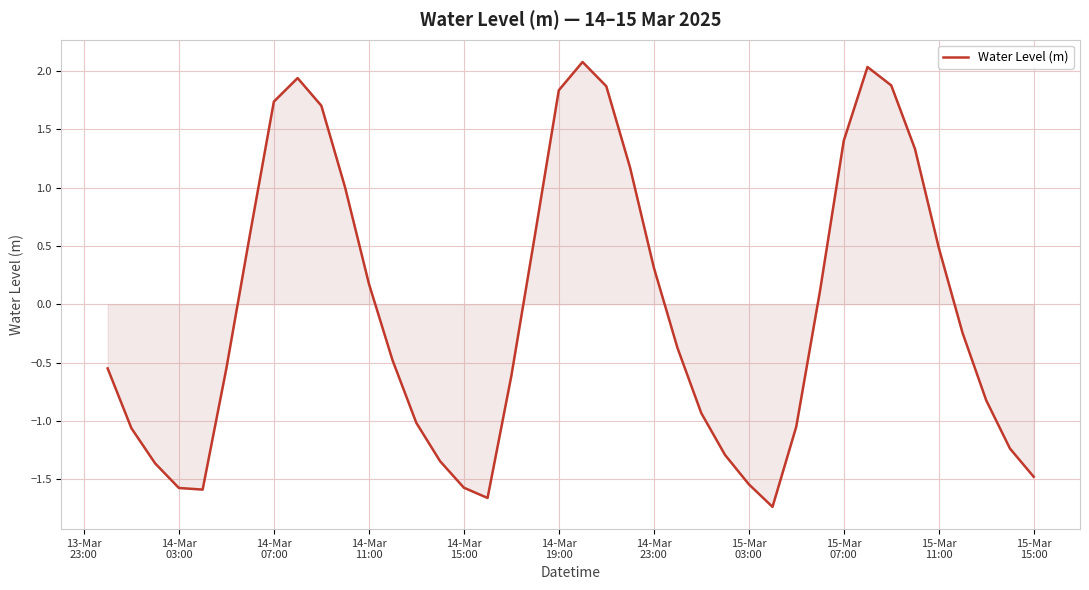

What is the smallest value displayed?

-1.7